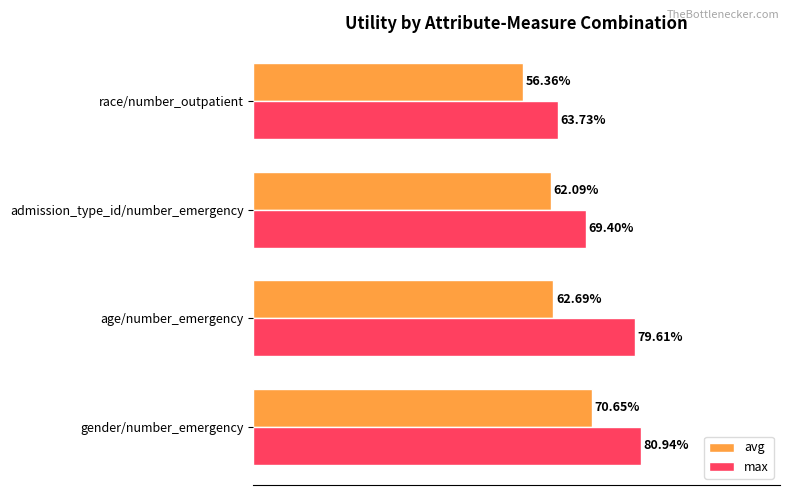

What are all the series names shown in the legend?

avg, max